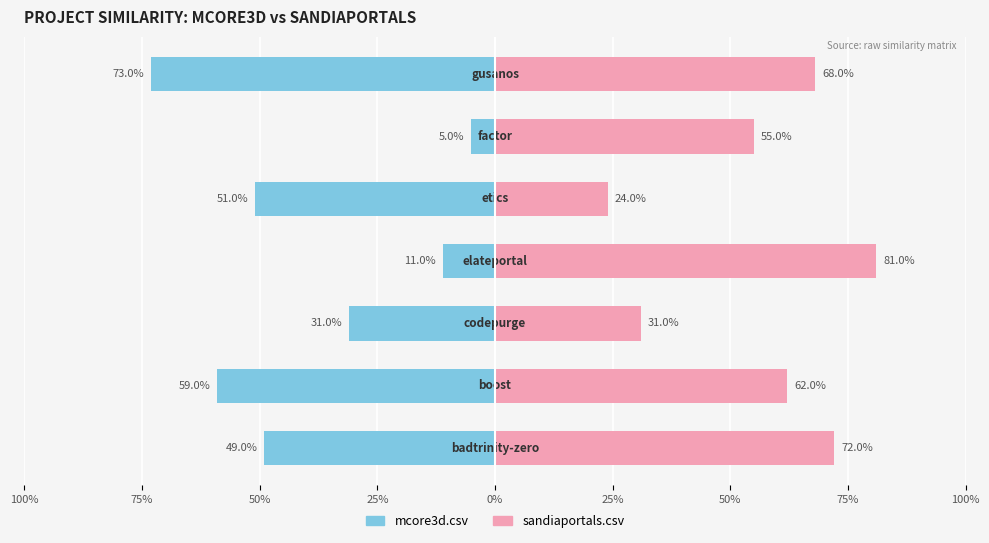

Reading right to left, what are all the values shown in this chart?

mcore3d.csv: 50%=-0.7	25%=-0.1	0%=-0.5	25%=-0.1	50%=-0.3	75%=-0.6	100%=-0.5
sandiaportals.csv: 50%=0.7	25%=0.6	0%=0.2	25%=0.8	50%=0.3	75%=0.6	100%=0.7